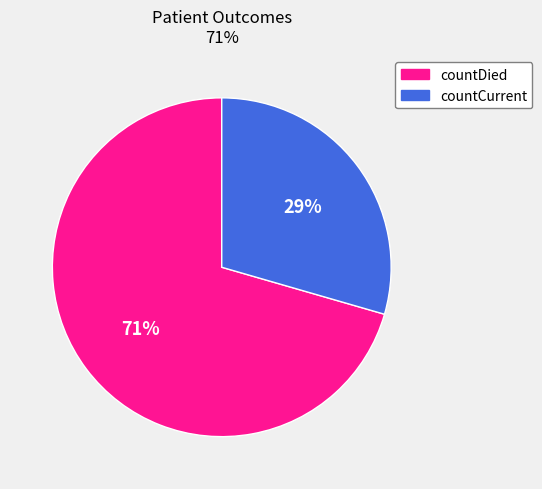

What percentage is the countDied slice, to the nearest percent?

71%